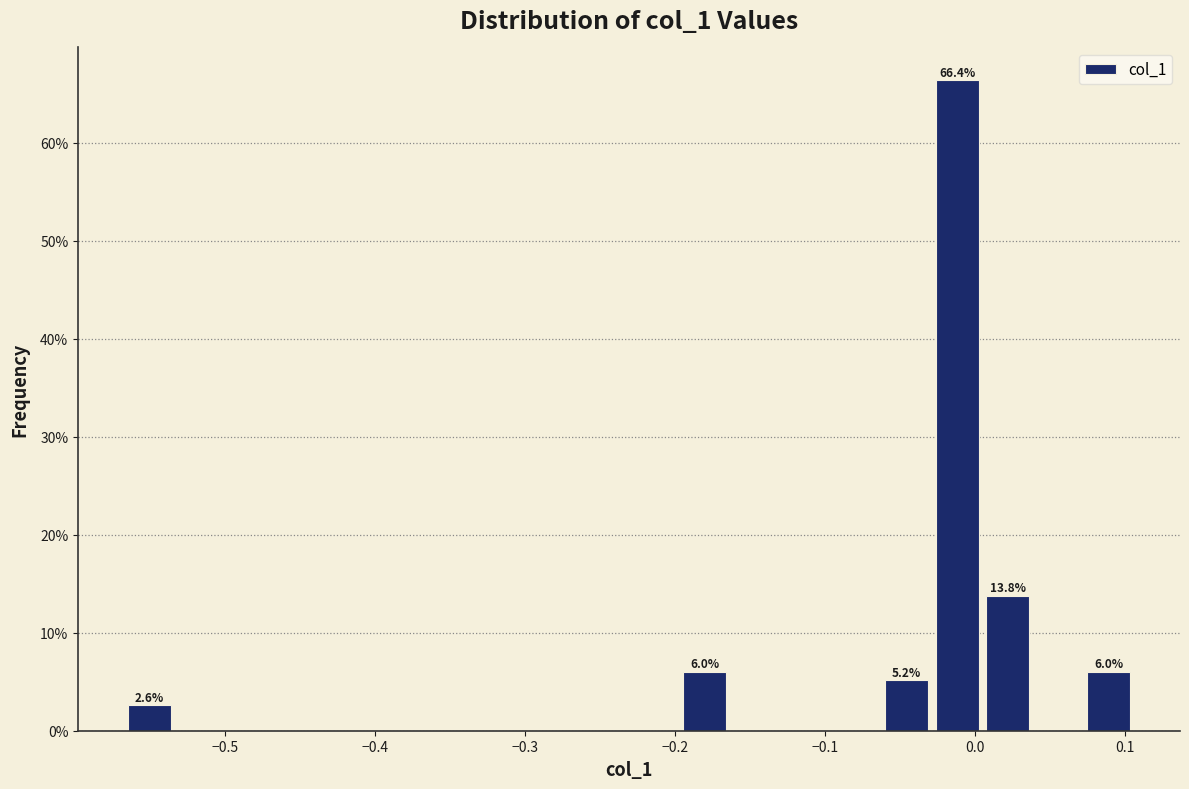

Read against the x-axis, roughly where is the centre of the tallest bar?

-0.01